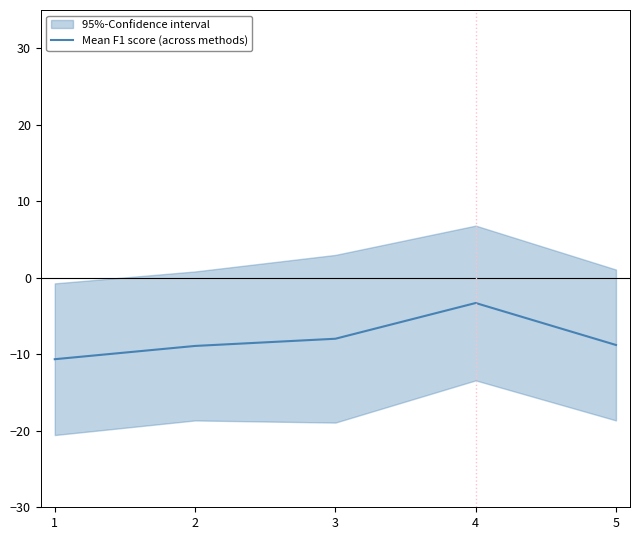

At which label does the data first exceed -8?

3